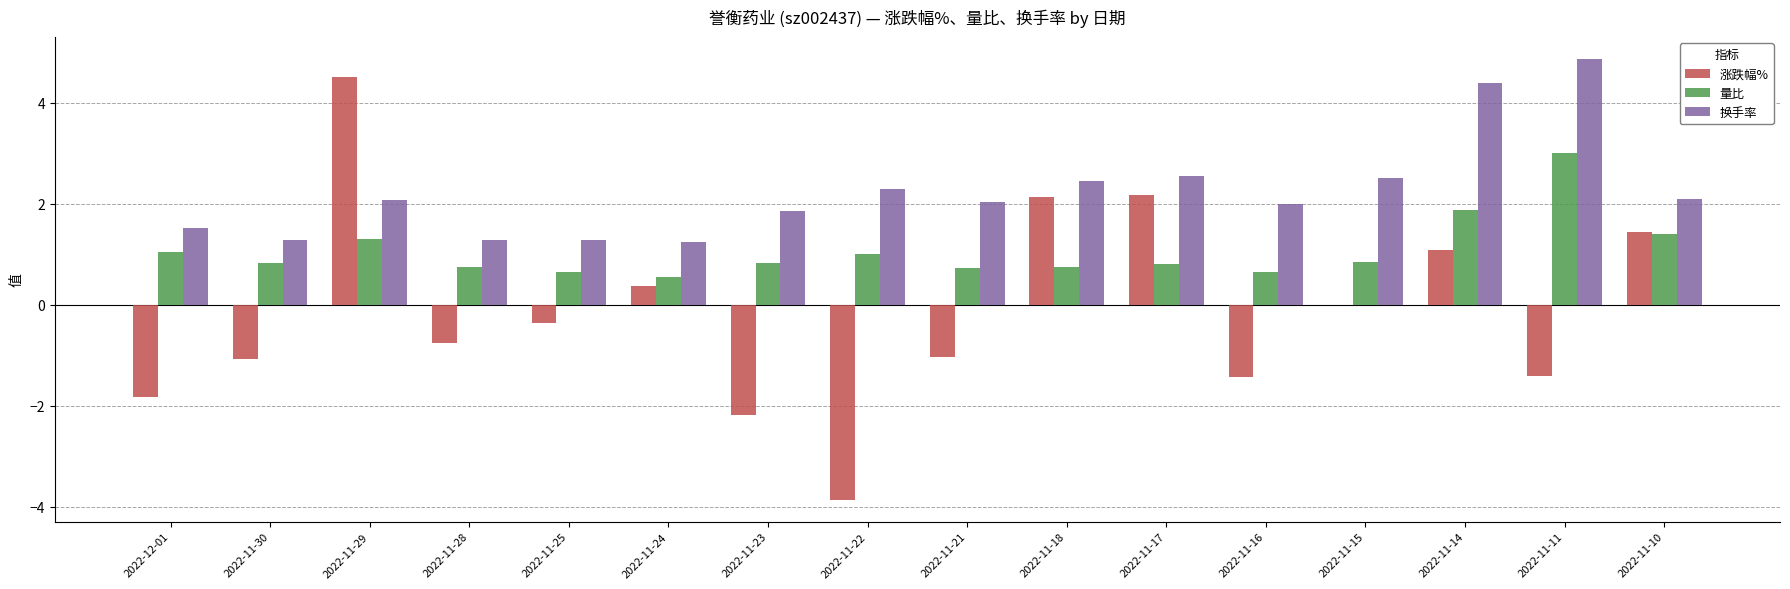

What value does the 涨跌幅% series have at 2022-11-14?

1.1